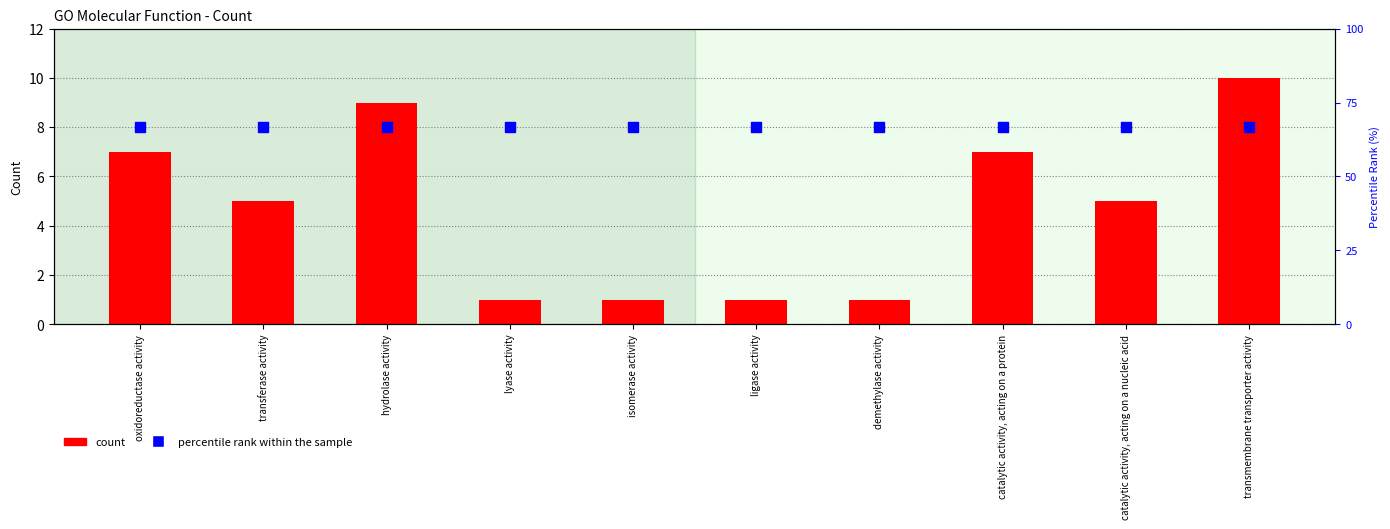

Which series reaches the maximum Y coordinate?

count